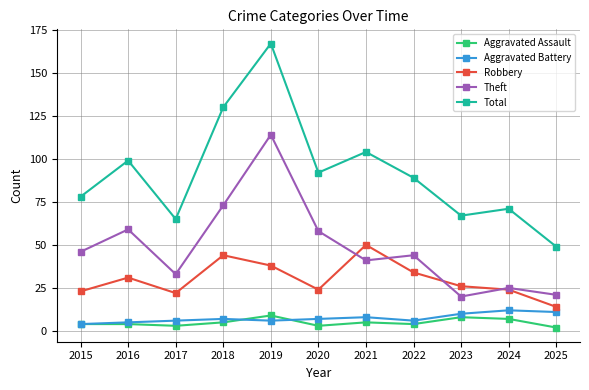

Reading right to left, what are all the values shown in this chart?

Aggravated Assault: 2025=2	2024=7	2023=8	2022=4	2021=5	2020=3	2019=9	2018=5	2017=3	2016=4	2015=4
Aggravated Battery: 2025=11	2024=12	2023=10	2022=6	2021=8	2020=7	2019=6	2018=7	2017=6	2016=5	2015=4
Robbery: 2025=14	2024=24	2023=26	2022=34	2021=50	2020=24	2019=38	2018=44	2017=22	2016=31	2015=23
Theft: 2025=21	2024=25	2023=20	2022=44	2021=41	2020=58	2019=114	2018=73	2017=33	2016=59	2015=46
Total: 2025=49	2024=71	2023=67	2022=89	2021=104	2020=92	2019=167	2018=130	2017=65	2016=99	2015=78